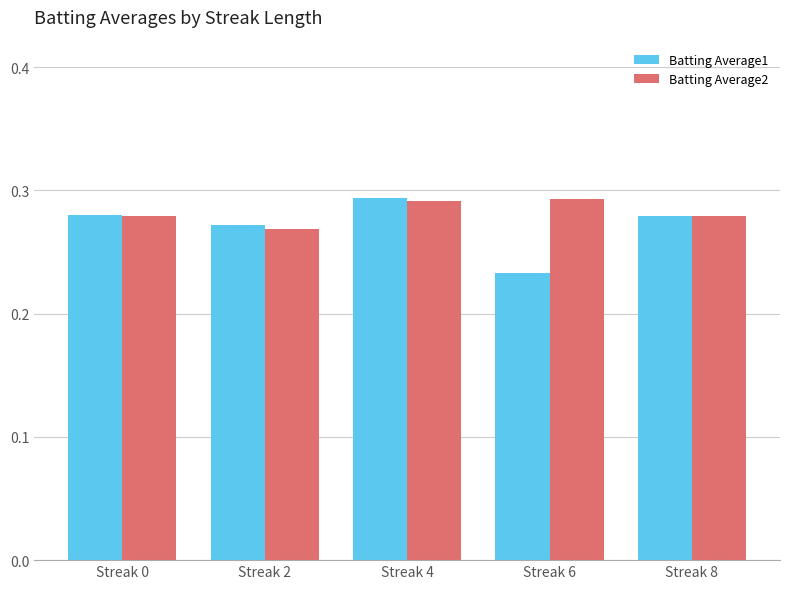

Which category has the lowest value in the Batting Average1 series?

Streak 6